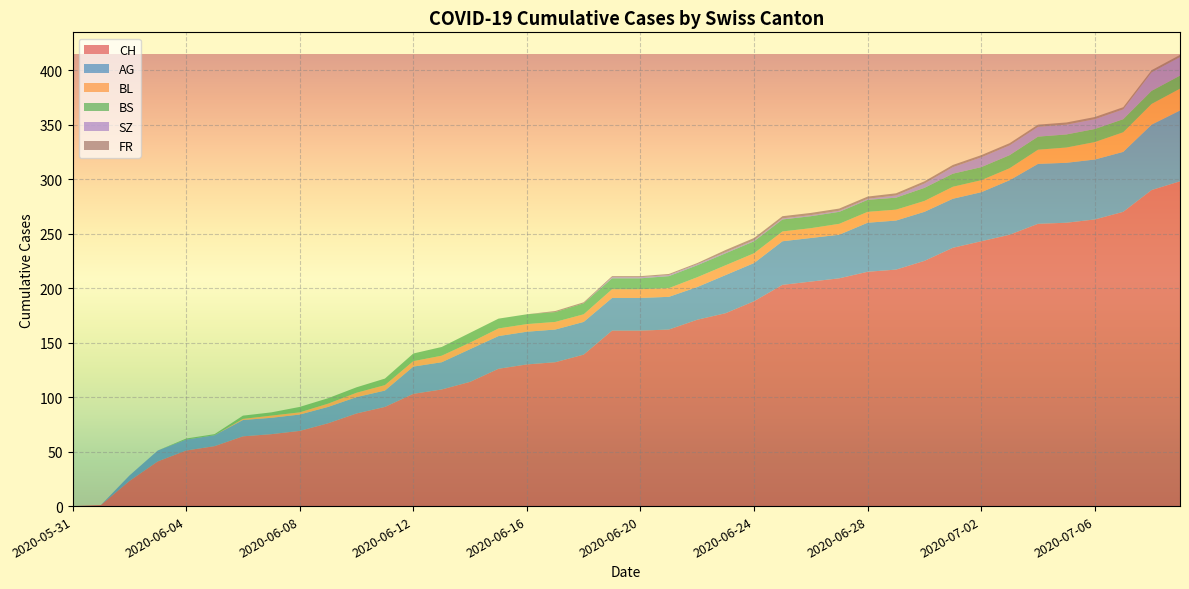

Reading left to right, list all the values displayed in this chart.

CH: 2020-05-31=0	2020-06-01=1	2020-06-02=23	2020-06-03=41	2020-06-04=51	2020-06-05=55	2020-06-06=64	2020-06-07=66	2020-06-08=69	2020-06-09=76	2020-06-10=85	2020-06-11=91	2020-06-12=103	2020-06-13=107	2020-06-14=114	2020-06-15=126	2020-06-16=130	2020-06-17=132	2020-06-18=139	2020-06-19=161	2020-06-20=161	2020-06-21=162	2020-06-22=171	2020-06-23=177	2020-06-24=188	2020-06-25=203	2020-06-26=206	2020-06-27=209	2020-06-28=215	2020-06-29=217	2020-06-30=225	2020-07-01=237	2020-07-02=243	2020-07-03=249	2020-07-04=259	2020-07-05=260	2020-07-06=263	2020-07-07=270	2020-07-08=290	2020-07-09=298
AG: 2020-05-31=0	2020-06-01=0	2020-06-02=5	2020-06-03=10	2020-06-04=10	2020-06-05=10	2020-06-06=15	2020-06-07=15	2020-06-08=15	2020-06-09=15	2020-06-10=15	2020-06-11=15	2020-06-12=25	2020-06-13=25	2020-06-14=30	2020-06-15=30	2020-06-16=30	2020-06-17=30	2020-06-18=30	2020-06-19=30	2020-06-20=30	2020-06-21=30	2020-06-22=30	2020-06-23=35	2020-06-24=35	2020-06-25=40	2020-06-26=40	2020-06-27=40	2020-06-28=45	2020-06-29=45	2020-06-30=45	2020-07-01=45	2020-07-02=45	2020-07-03=50	2020-07-04=55	2020-07-05=55	2020-07-06=55	2020-07-07=55	2020-07-08=60	2020-07-09=65
BL: 2020-05-31=0	2020-06-01=0	2020-06-02=0	2020-06-03=0	2020-06-04=0	2020-06-05=0	2020-06-06=1	2020-06-07=2	2020-06-08=2	2020-06-09=3	2020-06-10=4	2020-06-11=5	2020-06-12=5	2020-06-13=6	2020-06-14=6	2020-06-15=7	2020-06-16=7	2020-06-17=7	2020-06-18=7	2020-06-19=8	2020-06-20=8	2020-06-21=8	2020-06-22=9	2020-06-23=9	2020-06-24=9	2020-06-25=9	2020-06-26=9	2020-06-27=10	2020-06-28=10	2020-06-29=10	2020-06-30=10	2020-07-01=11	2020-07-02=11	2020-07-03=11	2020-07-04=13	2020-07-05=14	2020-07-06=16	2020-07-07=18	2020-07-08=19	2020-07-09=20
BS: 2020-05-31=0	2020-06-01=0	2020-06-02=0	2020-06-03=0	2020-06-04=1	2020-06-05=1	2020-06-06=3	2020-06-07=3	2020-06-08=5	2020-06-09=5	2020-06-10=5	2020-06-11=6	2020-06-12=7	2020-06-13=8	2020-06-14=9	2020-06-15=9	2020-06-16=9	2020-06-17=9	2020-06-18=10	2020-06-19=10	2020-06-20=10	2020-06-21=11	2020-06-22=11	2020-06-23=11	2020-06-24=11	2020-06-25=11	2020-06-26=11	2020-06-27=11	2020-06-28=11	2020-06-29=11	2020-06-30=12	2020-07-01=12	2020-07-02=12	2020-07-03=12	2020-07-04=12	2020-07-05=12	2020-07-06=12	2020-07-07=12	2020-07-08=12	2020-07-09=12
SZ: 2020-05-31=0	2020-06-01=0	2020-06-02=0	2020-06-03=0	2020-06-04=0	2020-06-05=0	2020-06-06=0	2020-06-07=0	2020-06-08=0	2020-06-09=0	2020-06-10=0	2020-06-11=0	2020-06-12=0	2020-06-13=0	2020-06-14=0	2020-06-15=0	2020-06-16=0	2020-06-17=0	2020-06-18=0	2020-06-19=1	2020-06-20=1	2020-06-21=1	2020-06-22=1	2020-06-23=1	2020-06-24=1	2020-06-25=1	2020-06-26=1	2020-06-27=1	2020-06-28=1	2020-06-29=2	2020-06-30=4	2020-07-01=6	2020-07-02=9	2020-07-03=9	2020-07-04=9	2020-07-05=9	2020-07-06=9	2020-07-07=9	2020-07-08=17	2020-07-09=17
FR: 2020-05-31=0	2020-06-01=0	2020-06-02=0	2020-06-03=0	2020-06-04=0	2020-06-05=0	2020-06-06=0	2020-06-07=0	2020-06-08=0	2020-06-09=0	2020-06-10=0	2020-06-11=0	2020-06-12=0	2020-06-13=0	2020-06-14=0	2020-06-15=0	2020-06-16=0	2020-06-17=1	2020-06-18=1	2020-06-19=1	2020-06-20=1	2020-06-21=1	2020-06-22=1	2020-06-23=2	2020-06-24=2	2020-06-25=2	2020-06-26=2	2020-06-27=2	2020-06-28=2	2020-06-29=2	2020-06-30=2	2020-07-01=2	2020-07-02=2	2020-07-03=2	2020-07-04=2	2020-07-05=2	2020-07-06=2	2020-07-07=2	2020-07-08=2	2020-07-09=2